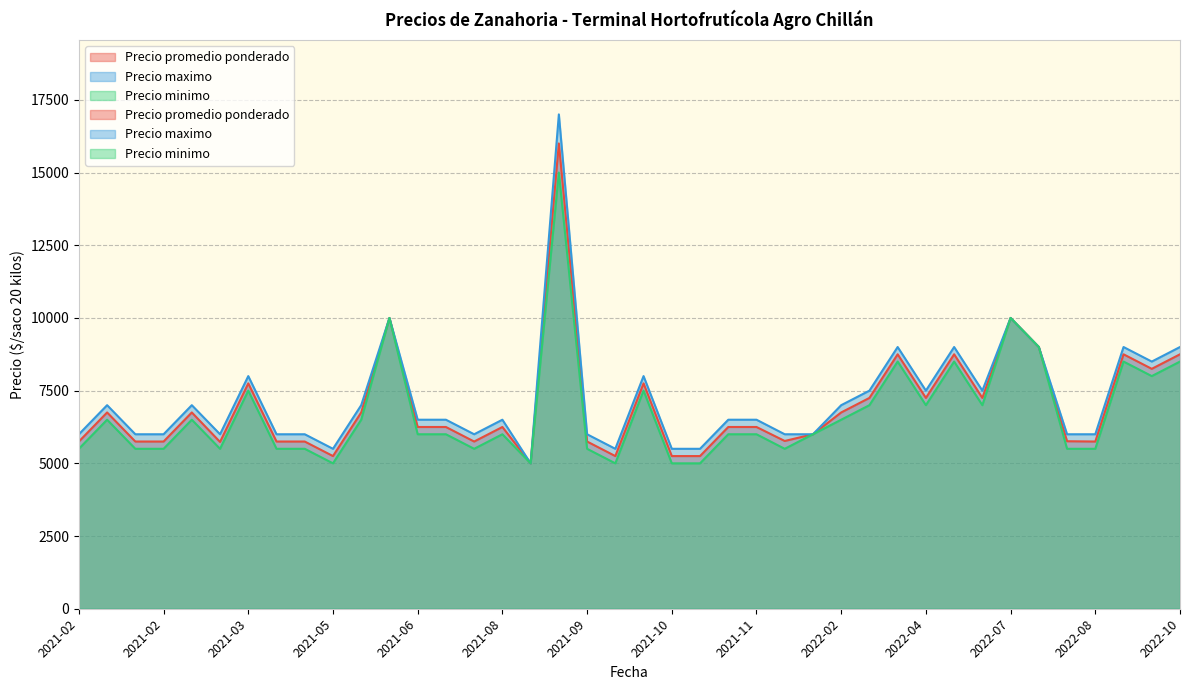

What is the difference between the highest and lowest values at 2021-10-14?

500